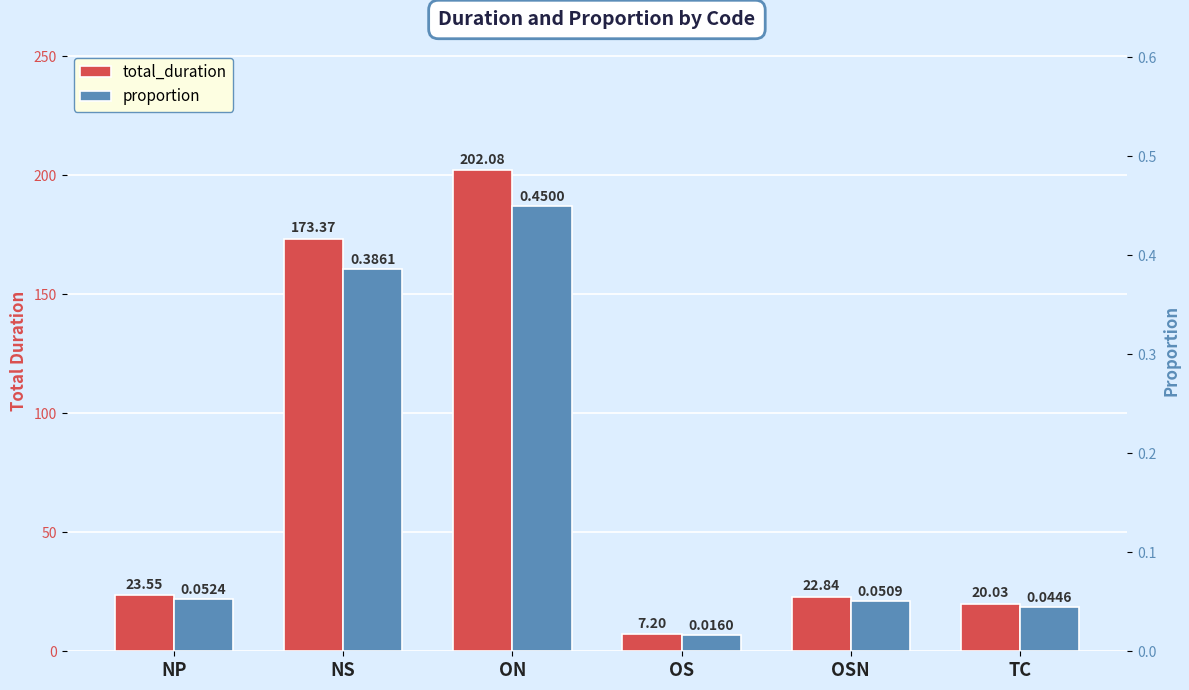

How many distinct data groups are displayed?

2